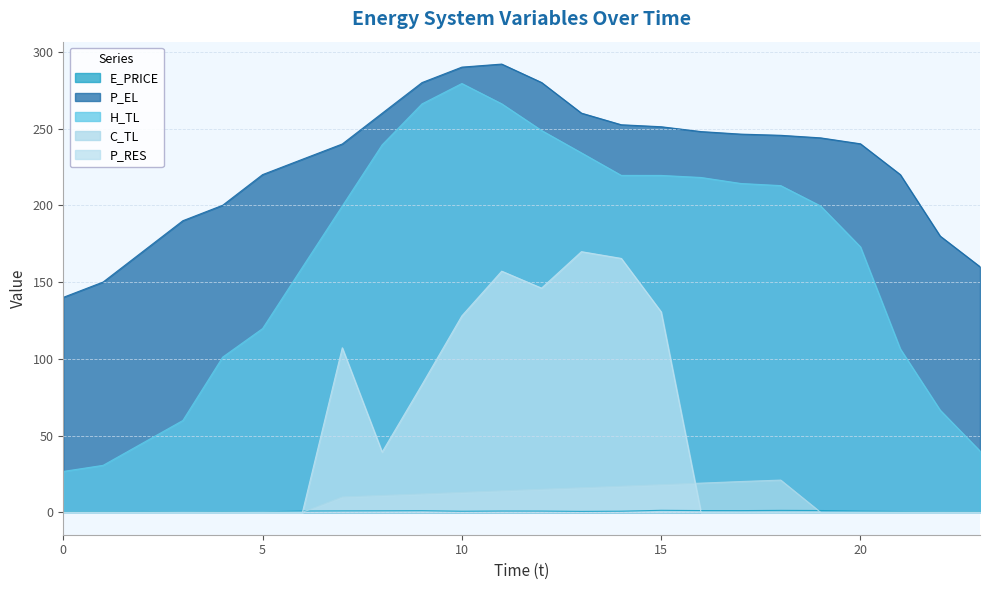

Which series has the largest range (max minus min)?

H_TL